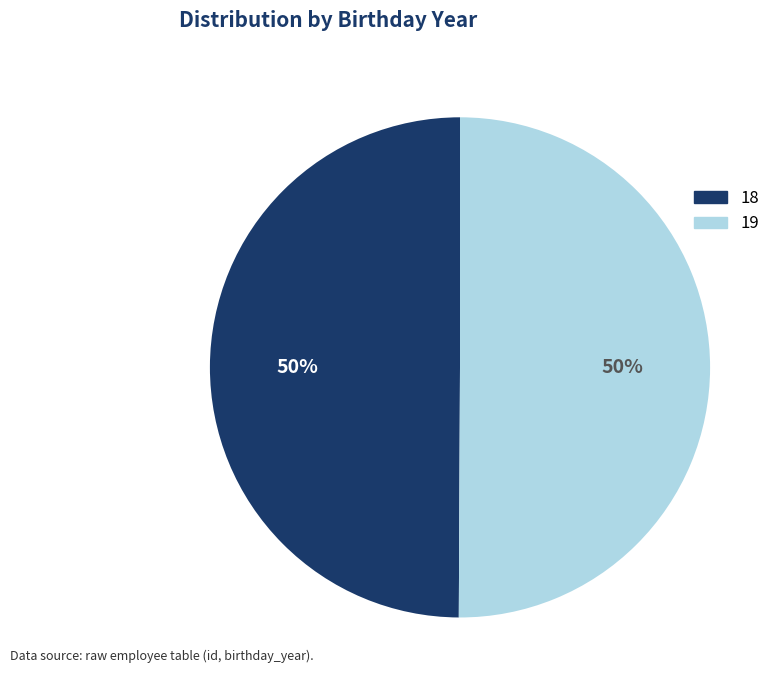

To the nearest percent, what is the combined percentage of 19 and 18?

100%